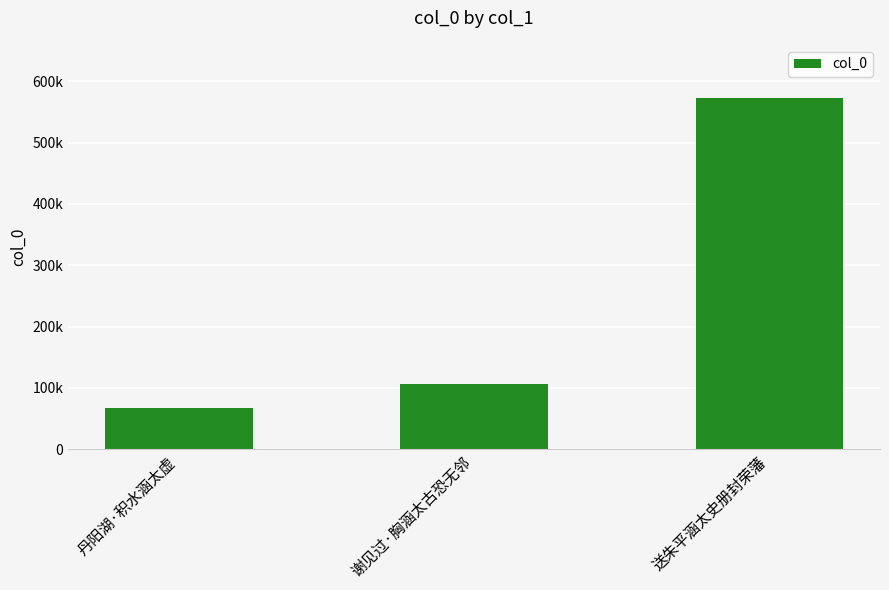

List the labels in order of value, smallest first.

丹阳湖·积水涵太虚, 谢见过·胸涵太古恐无邻, 送朱平涵太史册封荣藩